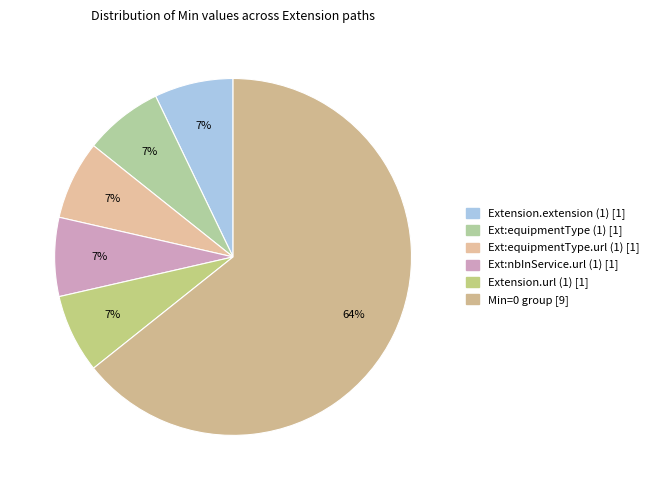

Count the number of slices in the pie.

6